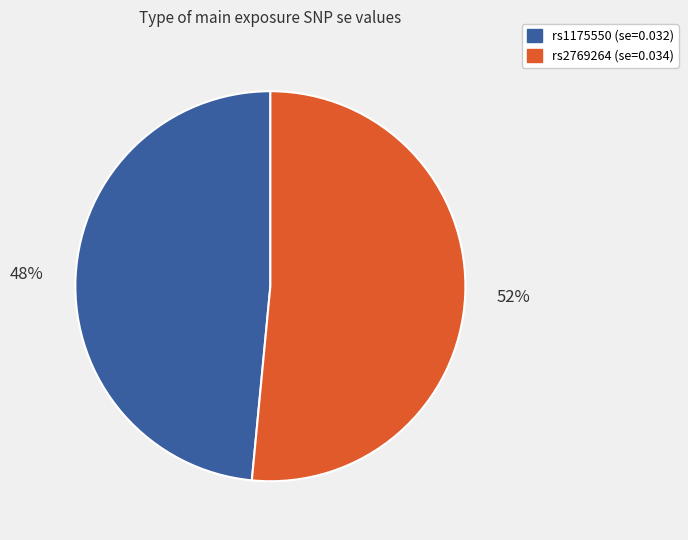

Which slice is the largest?

rs2769264